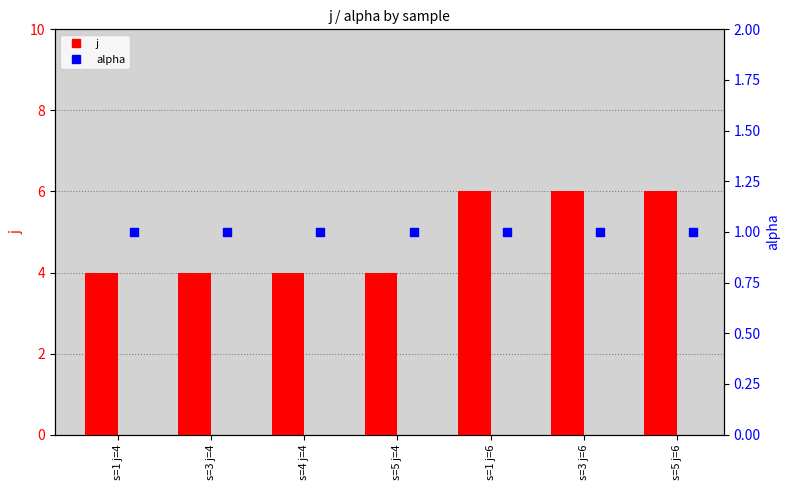

Which series contains the highest Y value?

j